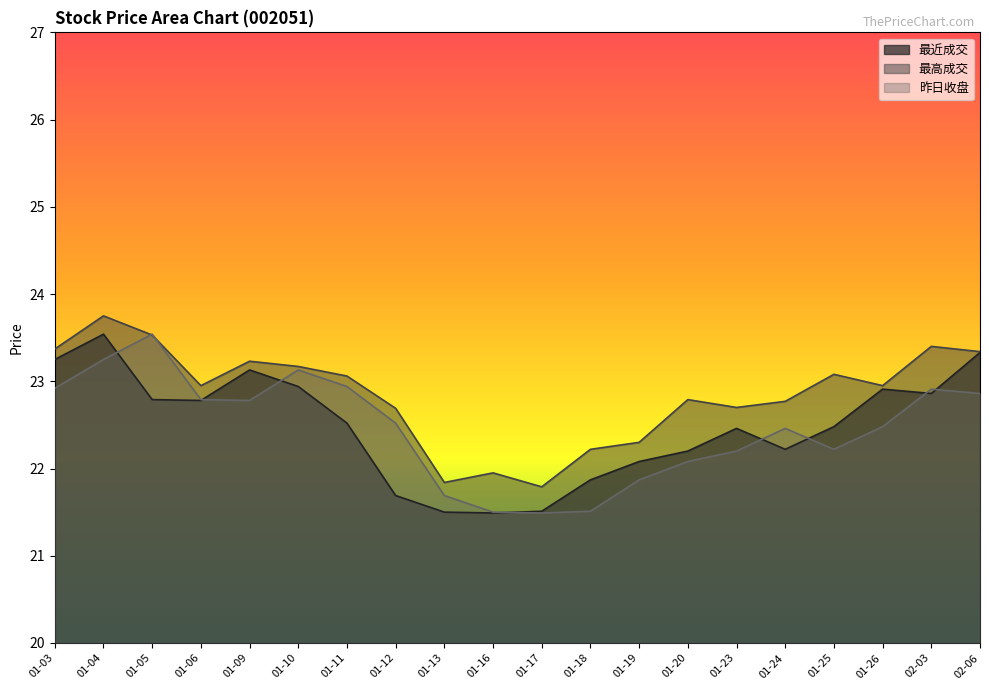

How many lines are shown in the chart?

3